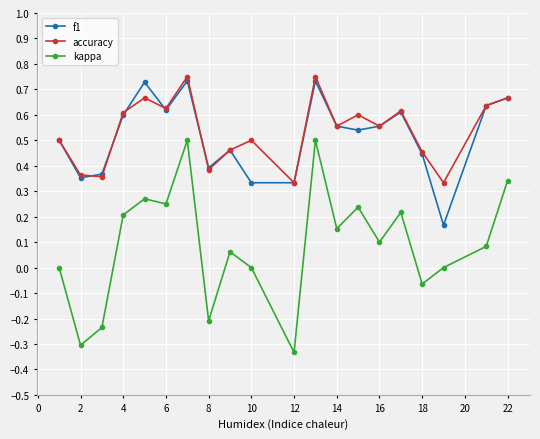

Which series has the largest range (max minus min)?

kappa